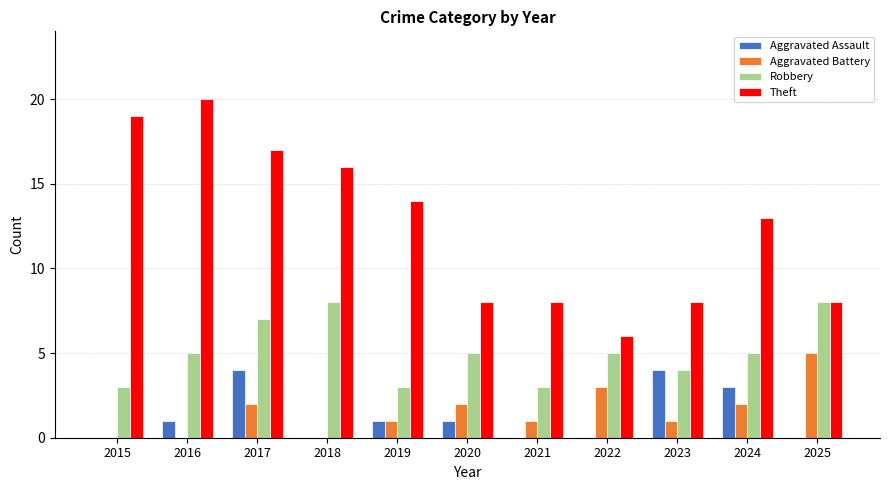

Read the Theft value at 2023.

8